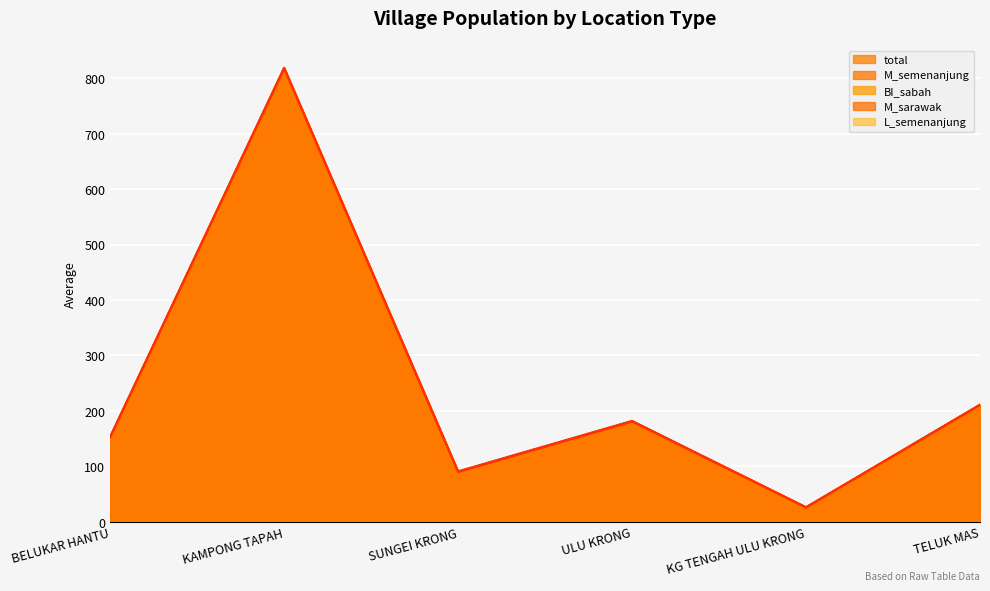

The M_semenanjung series shows 153 at BELUKAR HANTU. True or false?

True